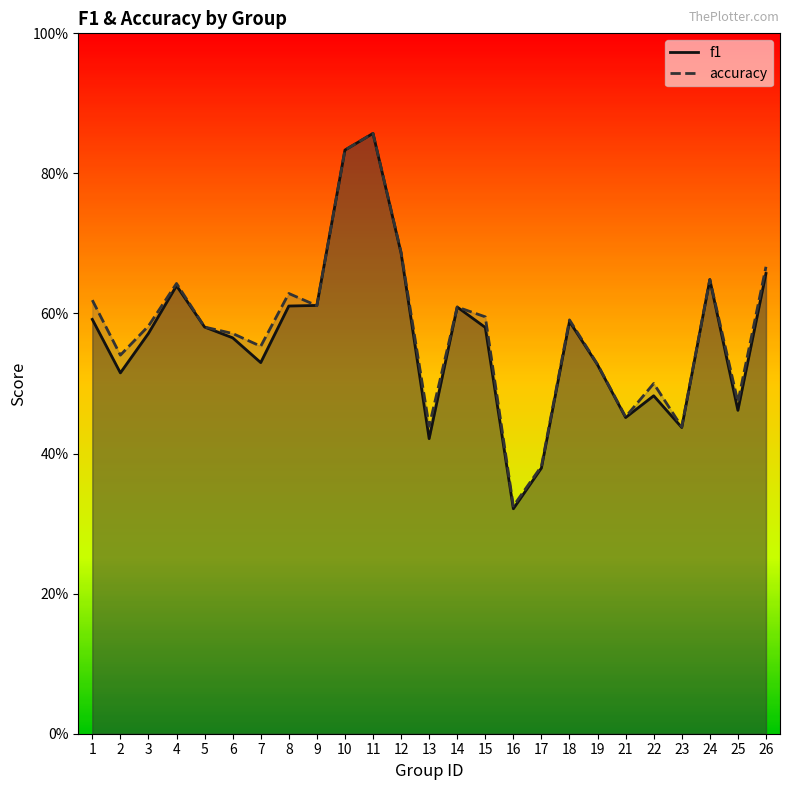

Which series has the largest range (max minus min)?

f1